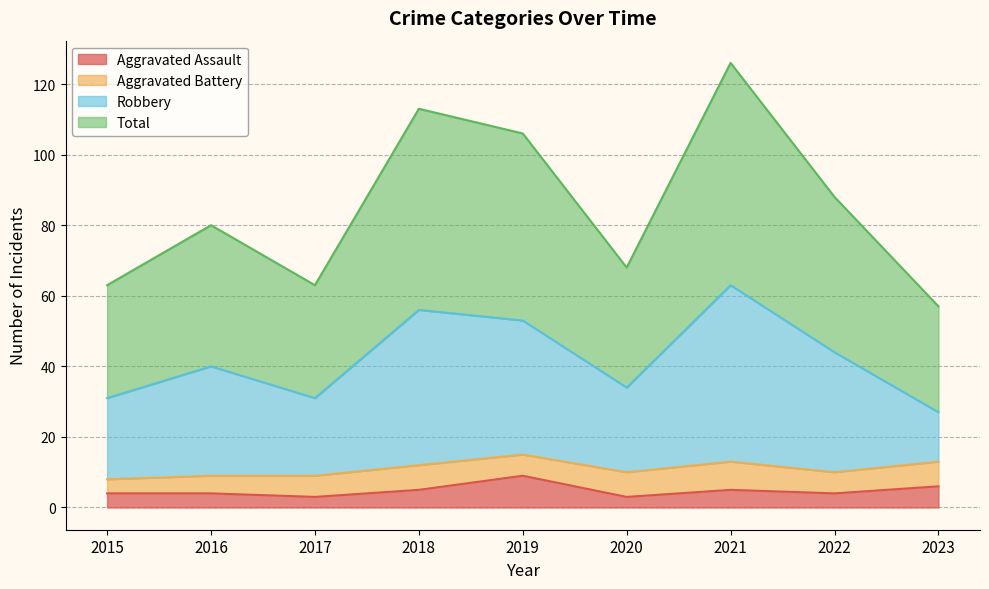

What is the value of the Aggravated Assault point at the 7th from the left?

5